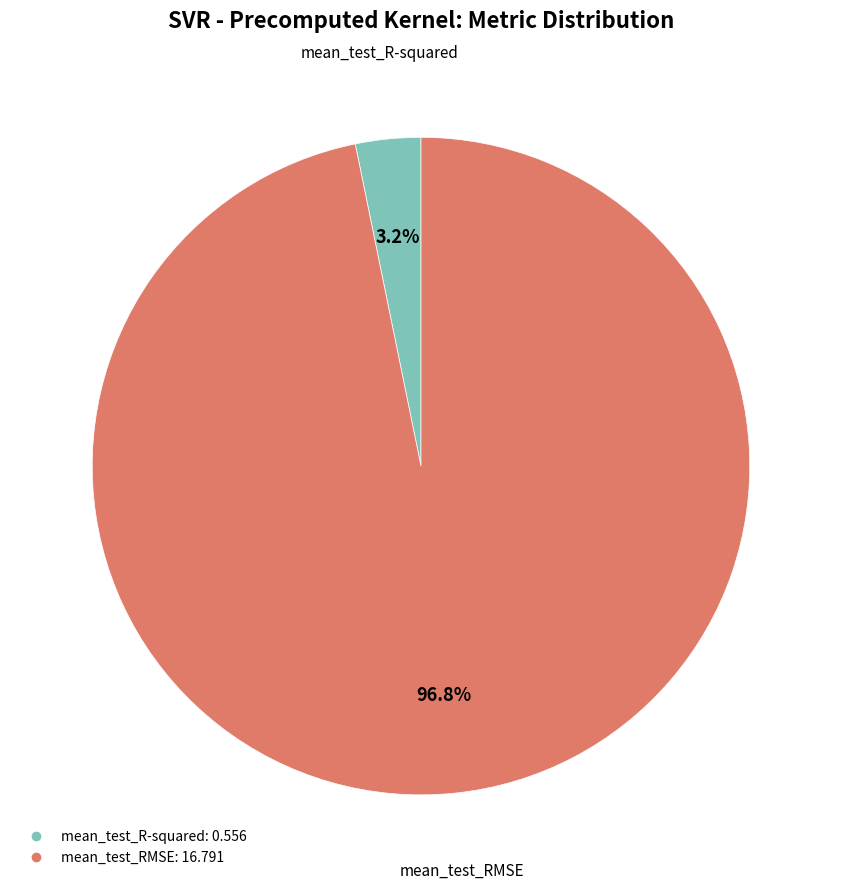

Rank the categories by value from lowest to highest.

mean_test_R-squared, mean_test_RMSE